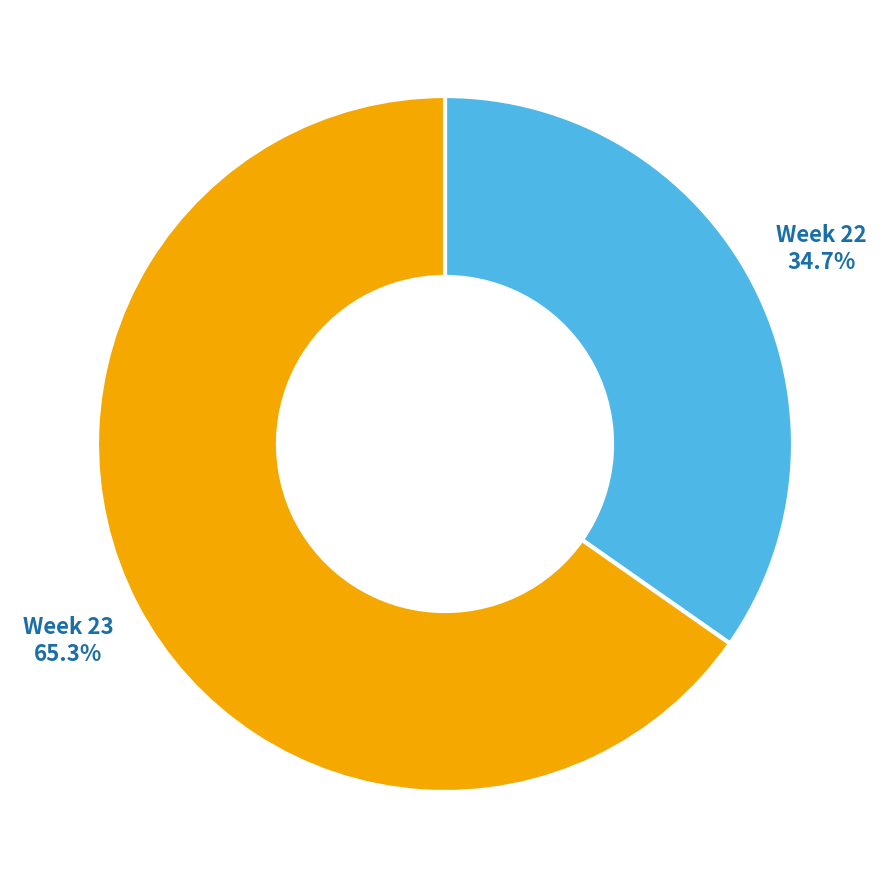

Is there a majority slice in this chart?

Yes